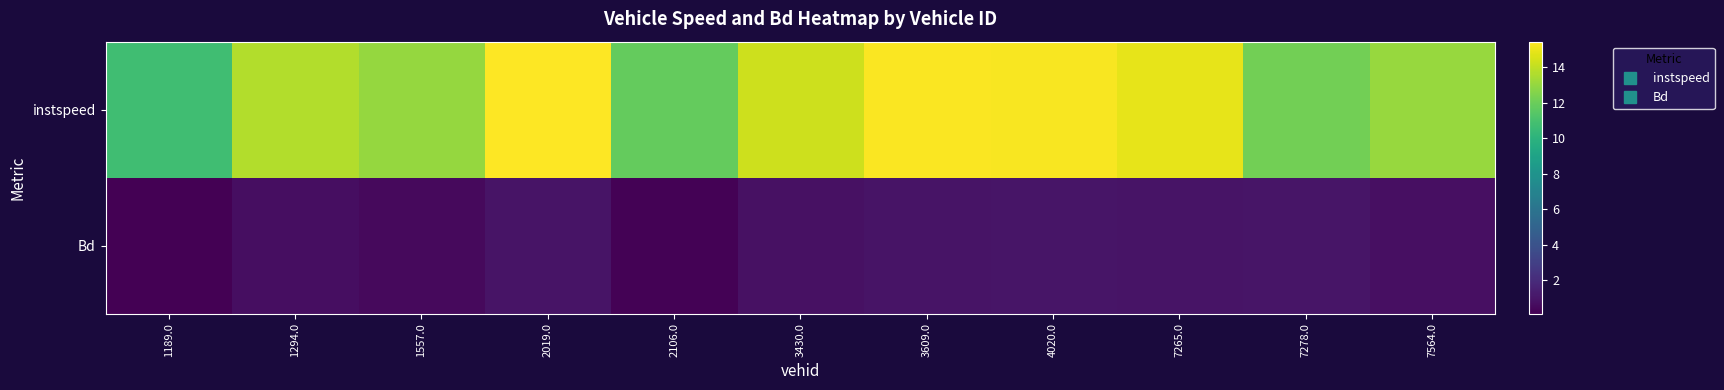

Reading left to right, what are all the values shown in this chart?

instspeed: 1189.0=10.7	1294.0=13.7	1557.0=13.0	2019.0=15.4	2106.0=11.8	3430.0=14.3	3609.0=15.3	4020.0=15.3	7265.0=14.9	7278.0=12.2	7564.0=13.1
Bd: 1189.0=0.1	1294.0=0.7	1557.0=0.5	2019.0=1.0	2106.0=0.2	3430.0=0.8	3609.0=1.0	4020.0=1.0	7265.0=0.9	7278.0=1.0	7564.0=0.7